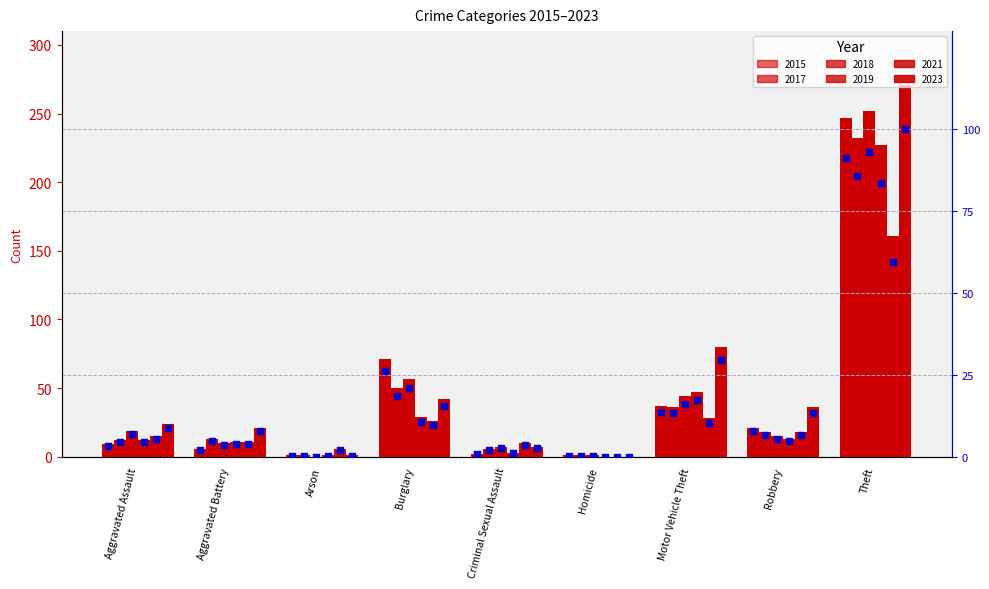

What is the total value across all series at Aggravated Assault?

91